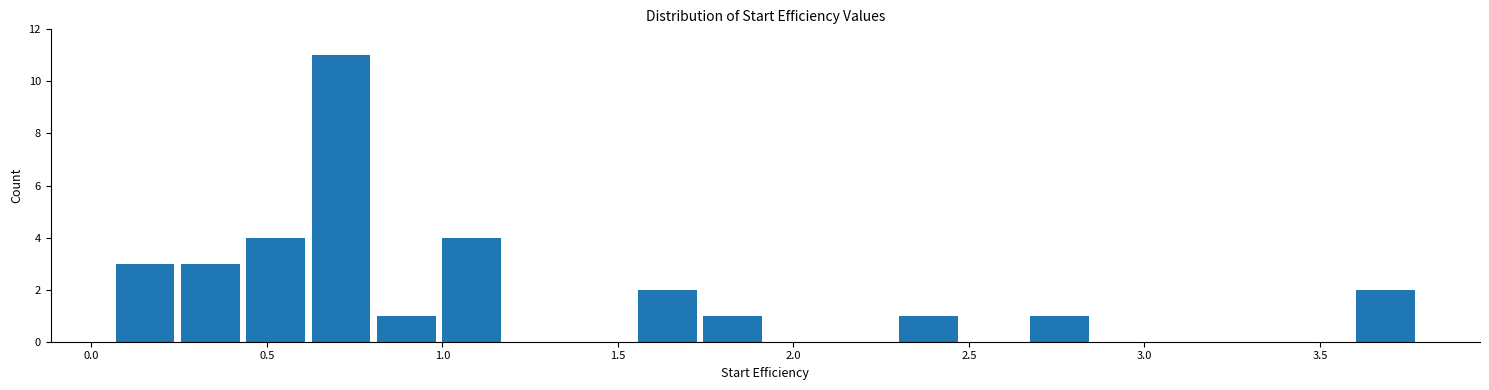

Read against the x-axis, roughly where is the centre of the tallest bar?

0.70